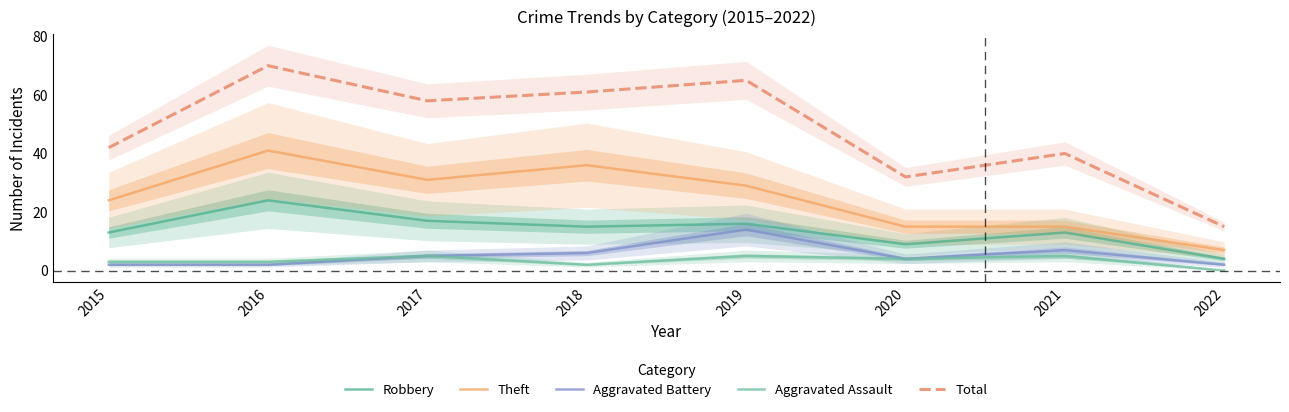

The value of Robbery at 2021 is 13. True or false?

True